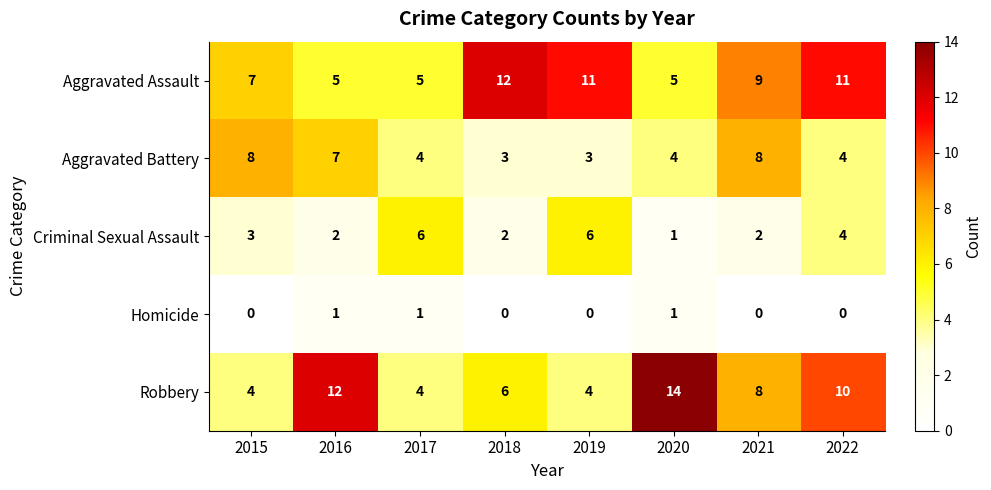

Which series has the largest total across all categories?

Aggravated Assault